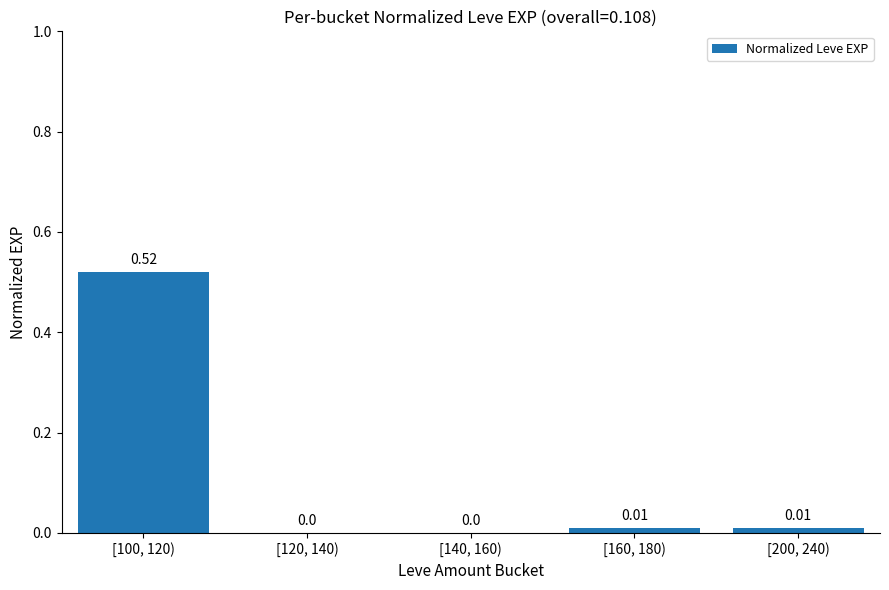

How many values are above zero?

3